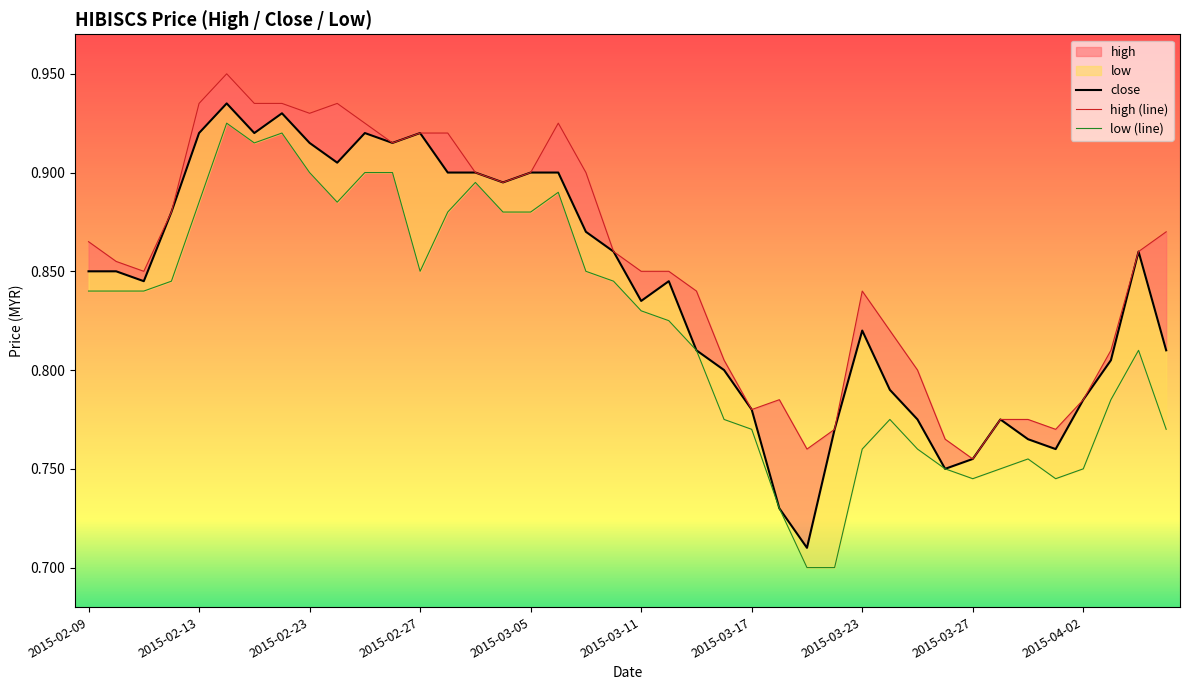

List the series in order of their peak value, highest first.

high (line), close, low (line)